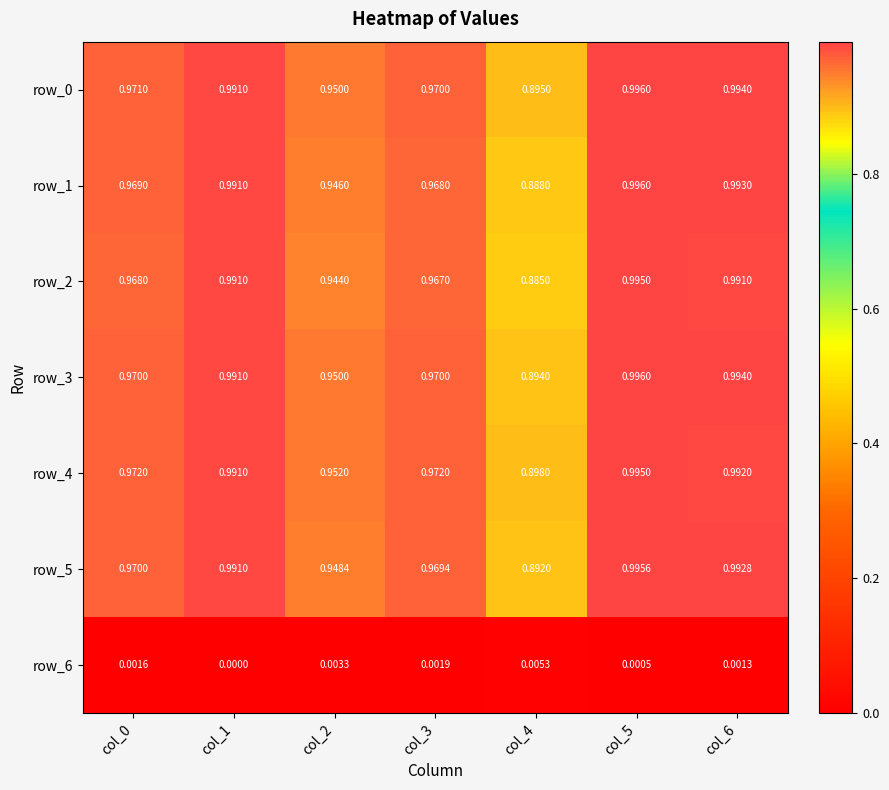

What is the minimum value for row_1?

0.9